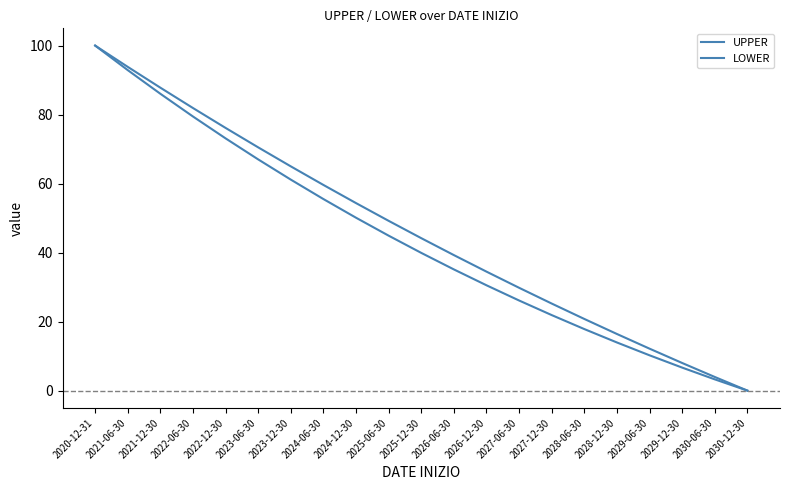

What is the spread (max minus min) of values at 2023-06-30?

3.5